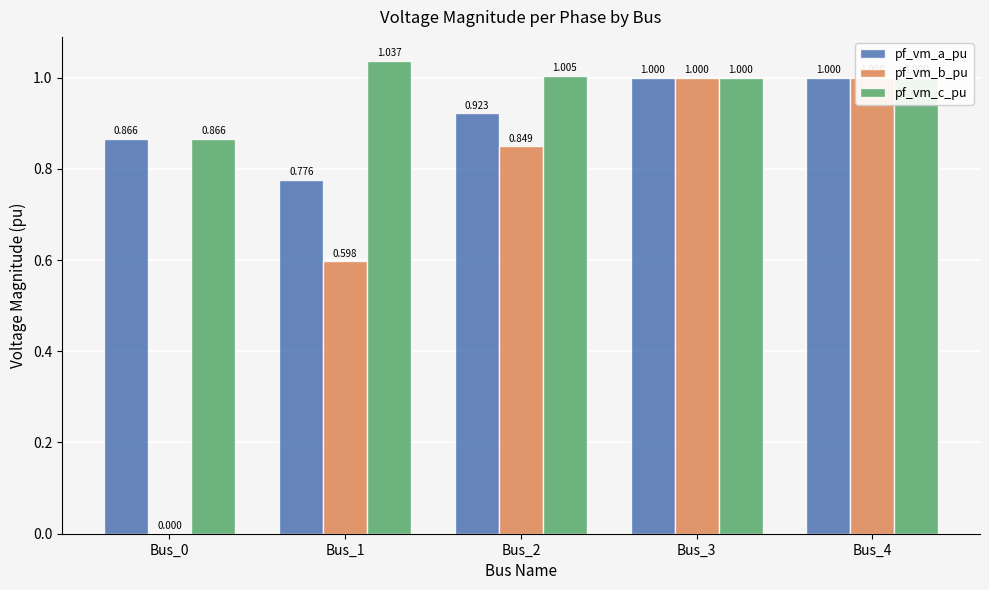

Reading left to right, transcribe all the data shown in this chart.

pf_vm_a_pu: 0.9	0.8	0.9	1.0	1.0
pf_vm_b_pu: 0.0	0.6	0.8	1.0	1.0
pf_vm_c_pu: 0.9	1.0	1.0	1.0	1.0